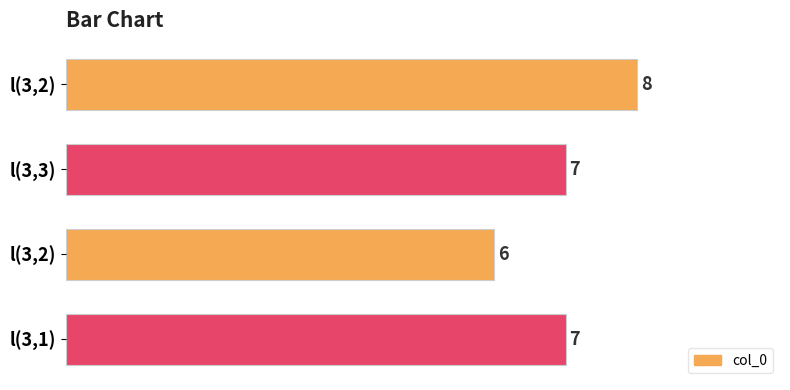

What is the difference between the maximum and minimum values?

2